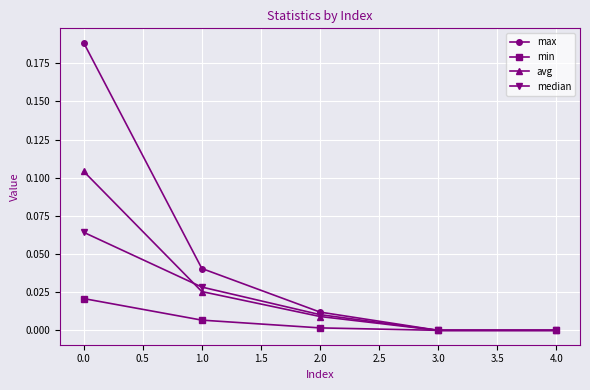

The median series shows 0.0 at 3.0. True or false?

True